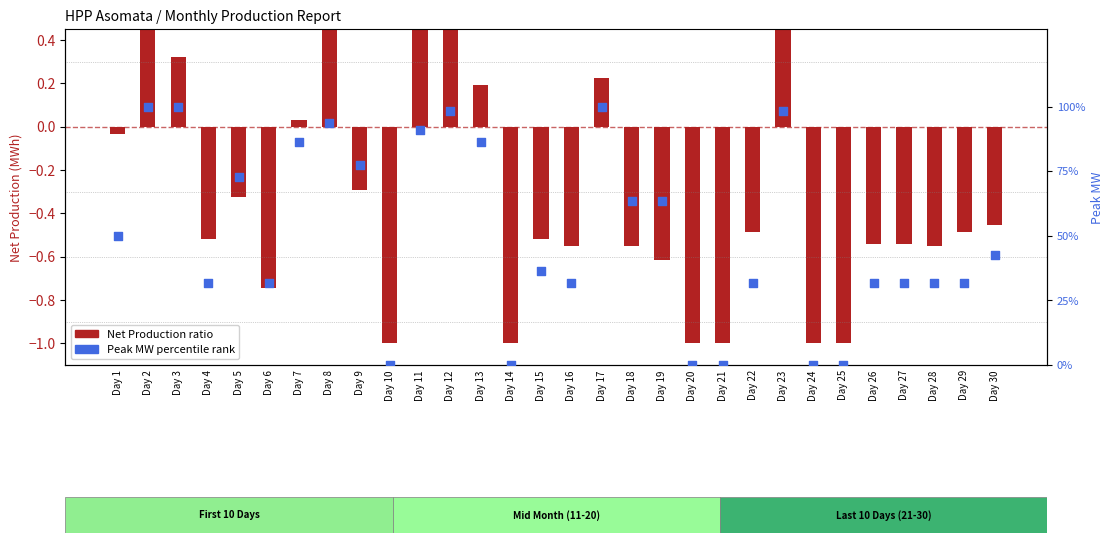

Which series contains the highest Y value?

Peak MW rank within month